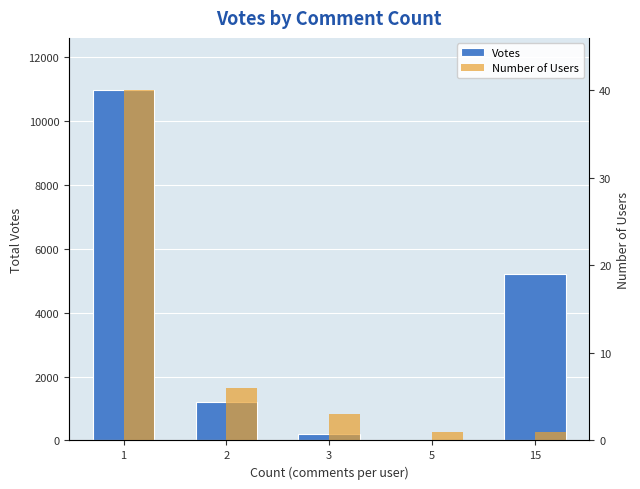

What is the spread (max minus min) of values at 2?

1186